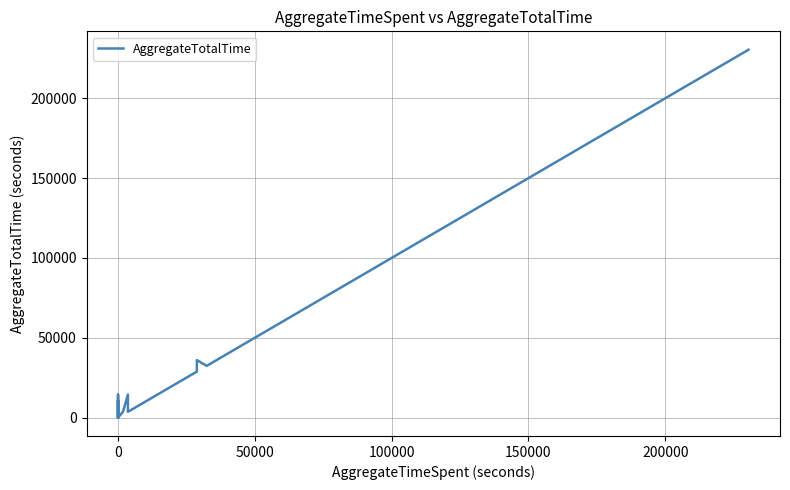

How many data points does each series have?

40